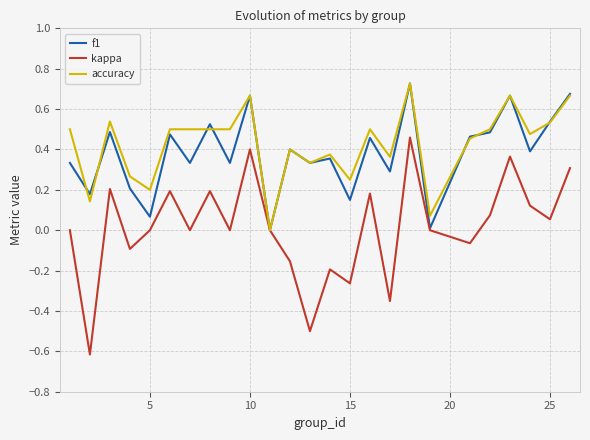

Which series has the largest range (max minus min)?

kappa